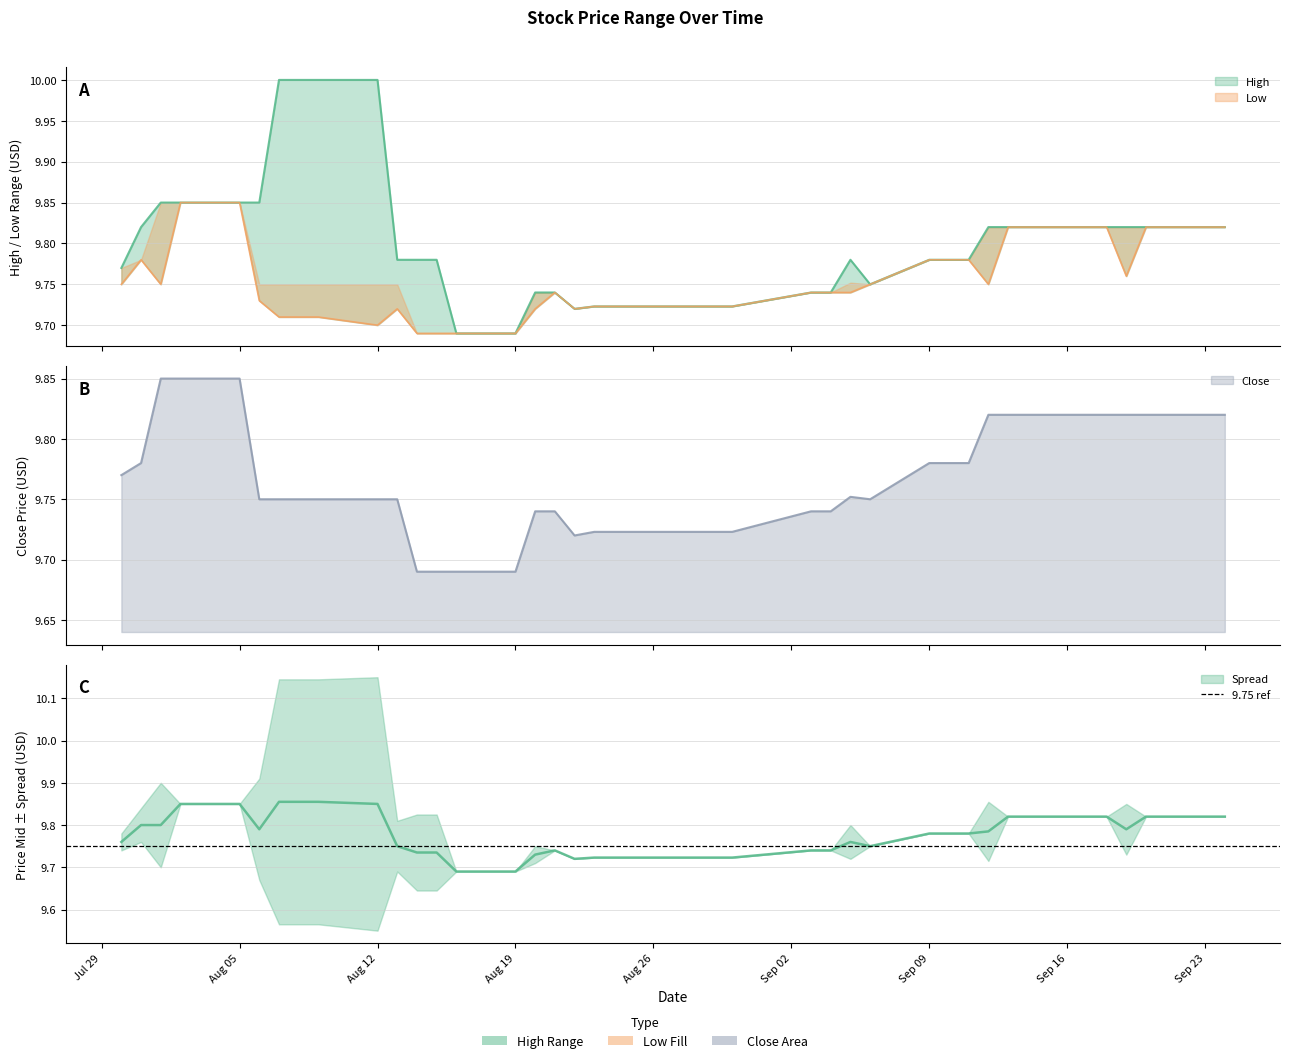

True or false: High and Low intersect in this chart.

False